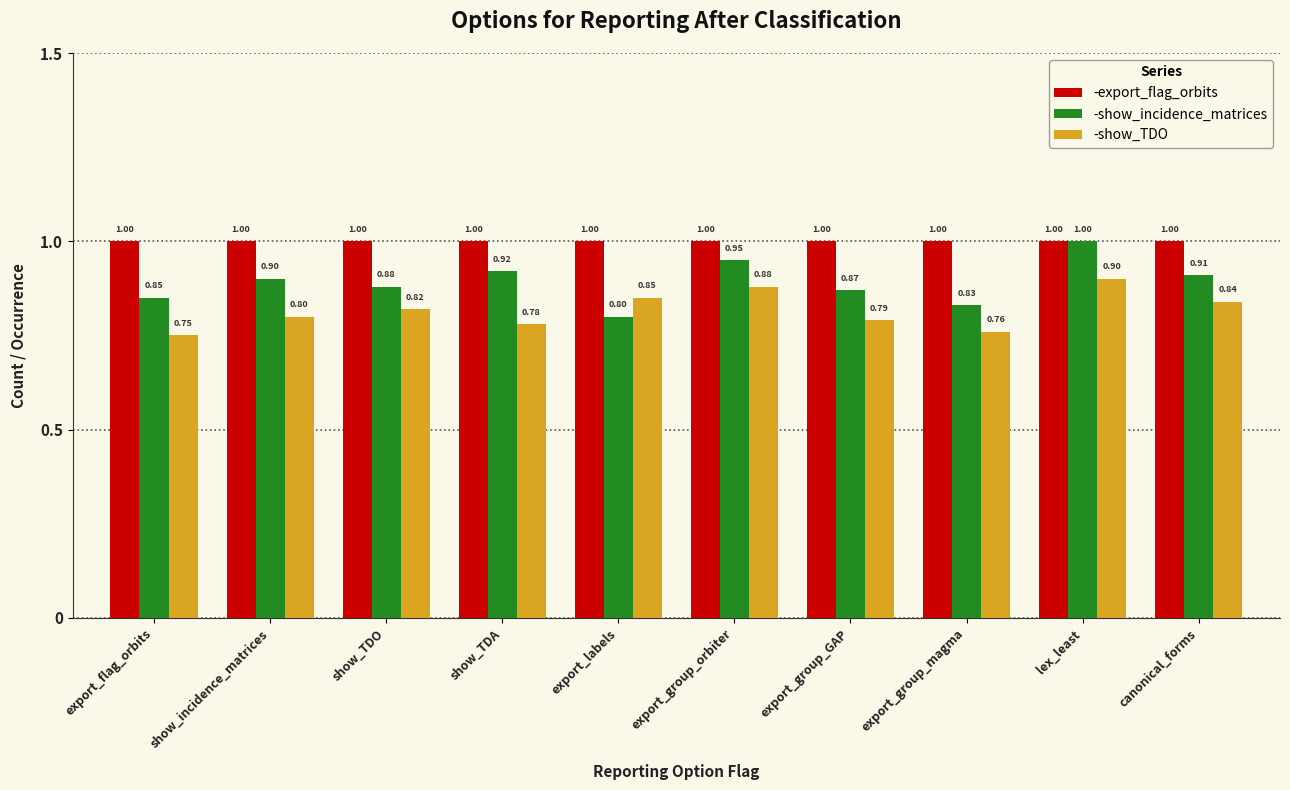

Which series changed the most between export_flag_orbits and export_labels?

-show_TDO